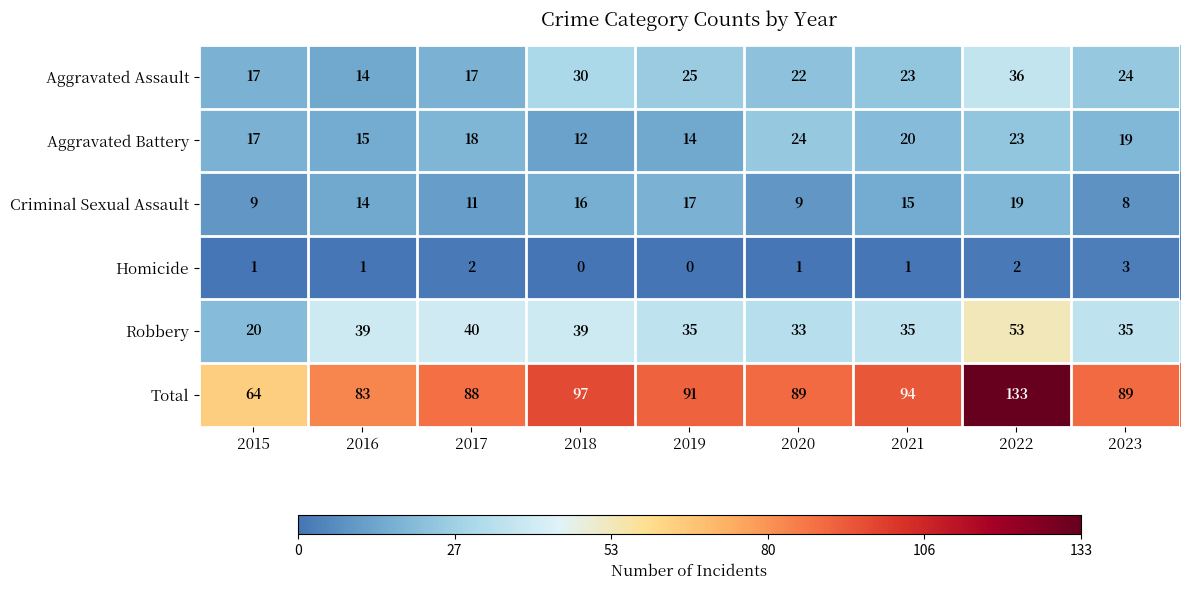

At which category does the chart reach its peak across all series?

2022